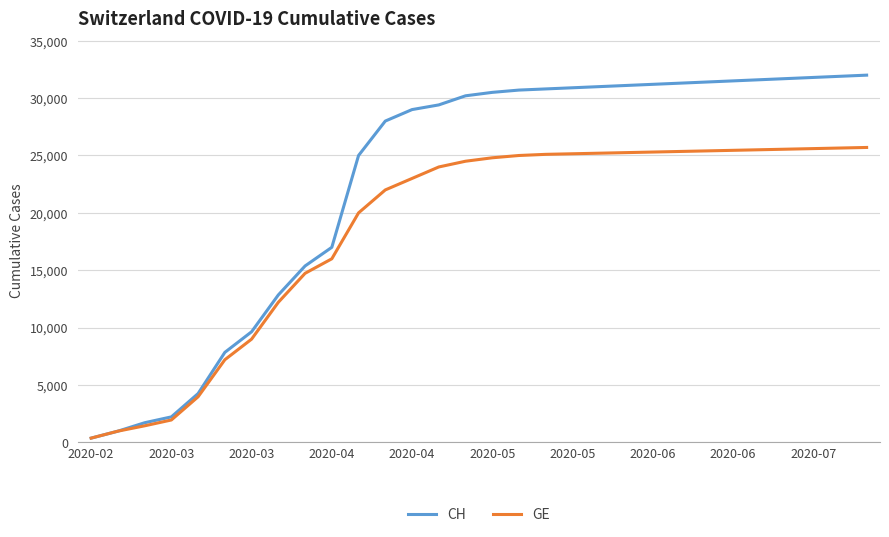

What is the difference between the second highest and second lowest values in the GE series?

24669